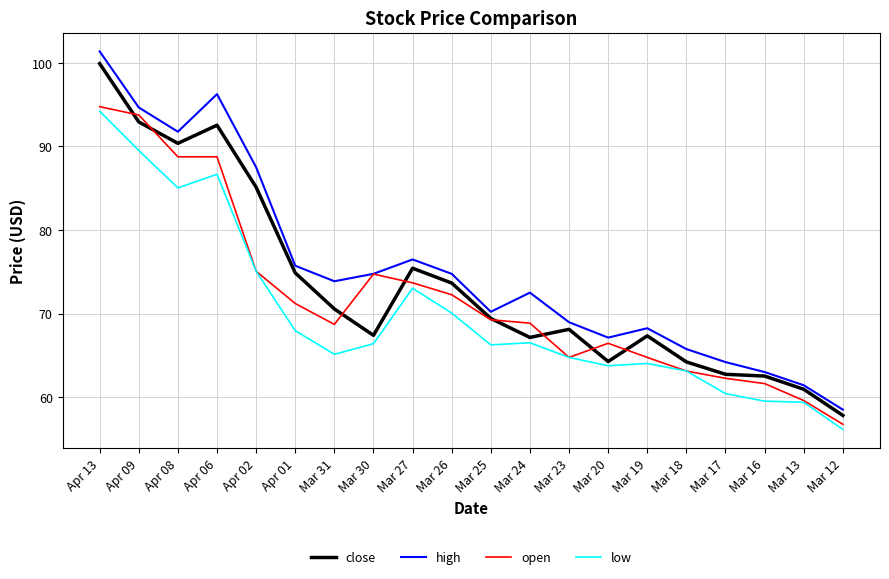

True or false: close has more than 1 interior local peaks.

True